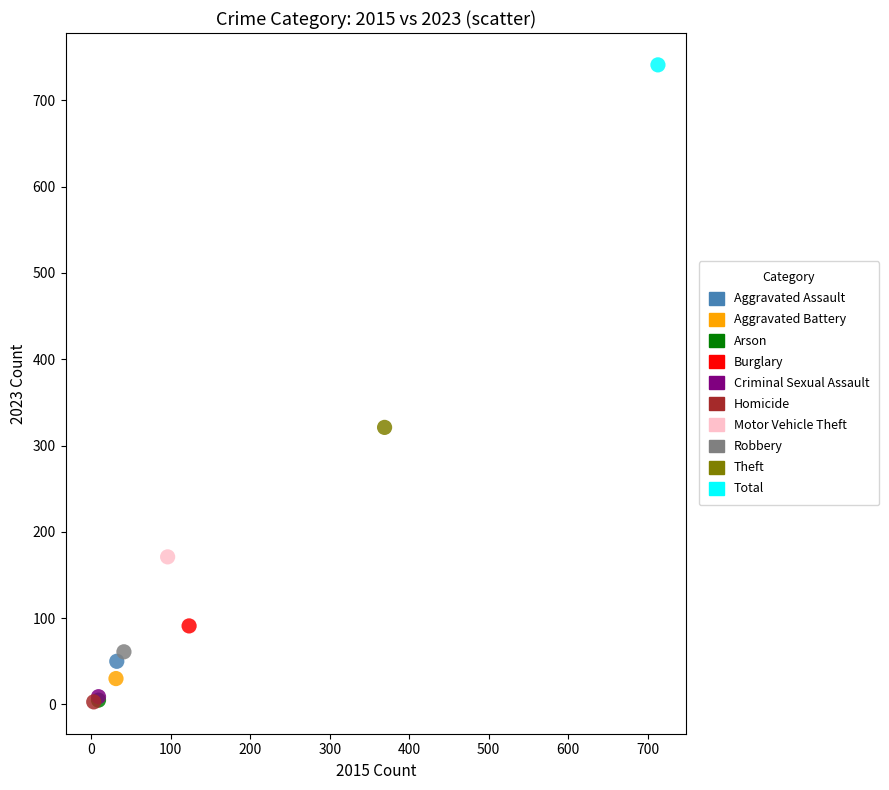

Which series contains the highest Y value?

Total